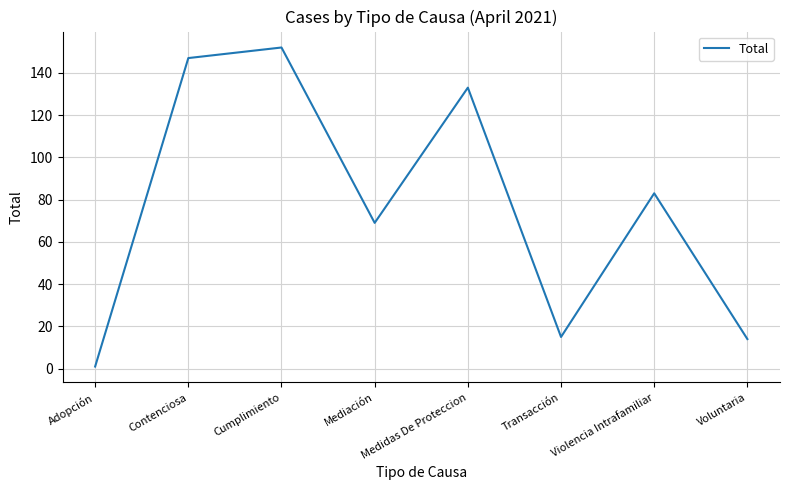

Is this an area chart (filled region under the line)?

No